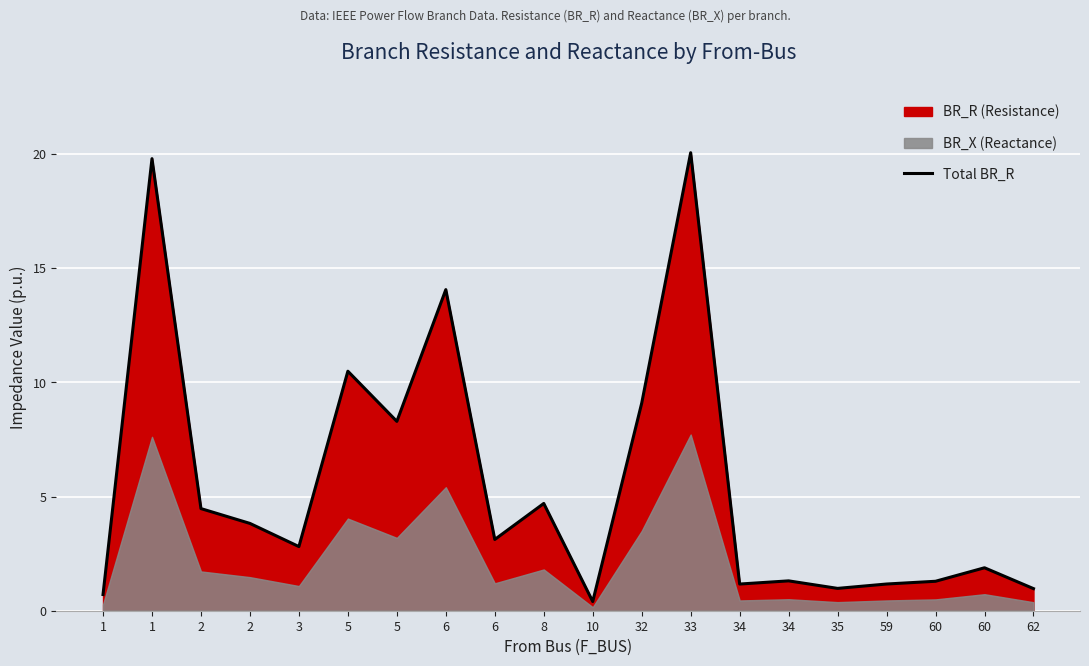

Where is the first local maximum?

1